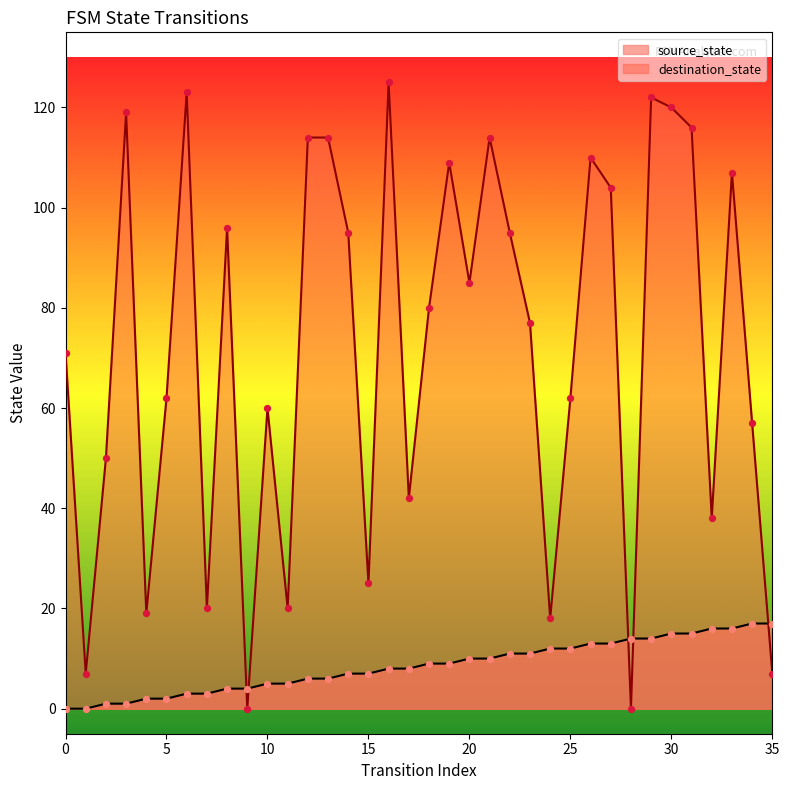

Which series has the largest Y range (max minus min)?

destination_state